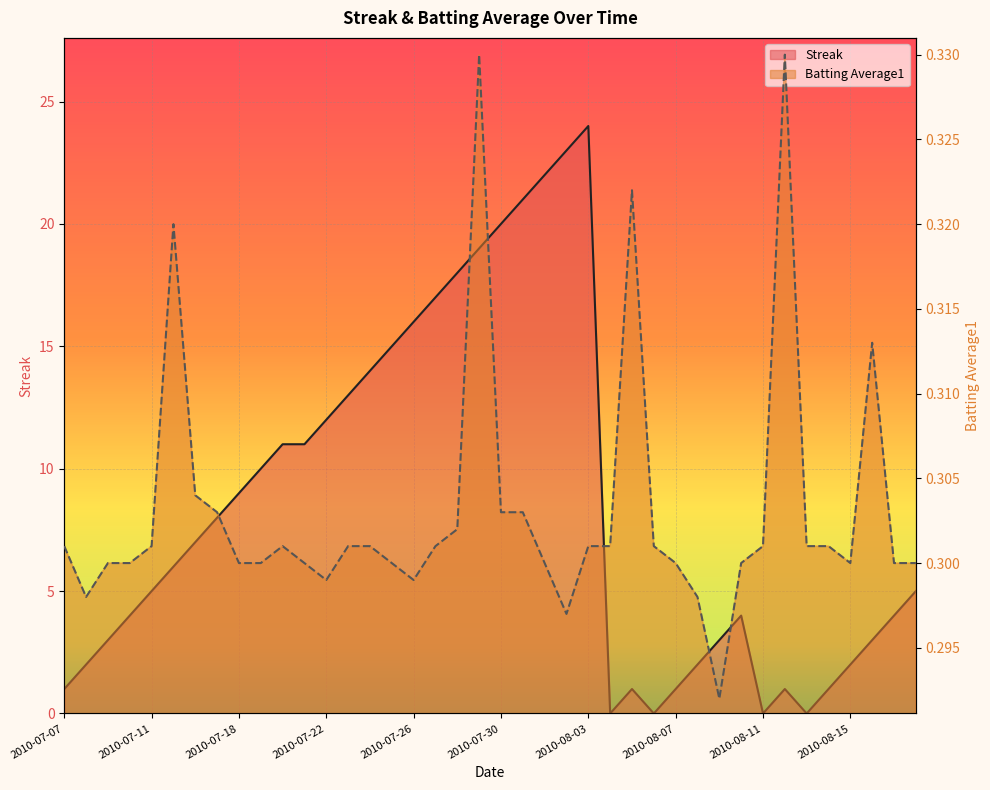

Where is the first local minimum for Streak?

2010-08-04